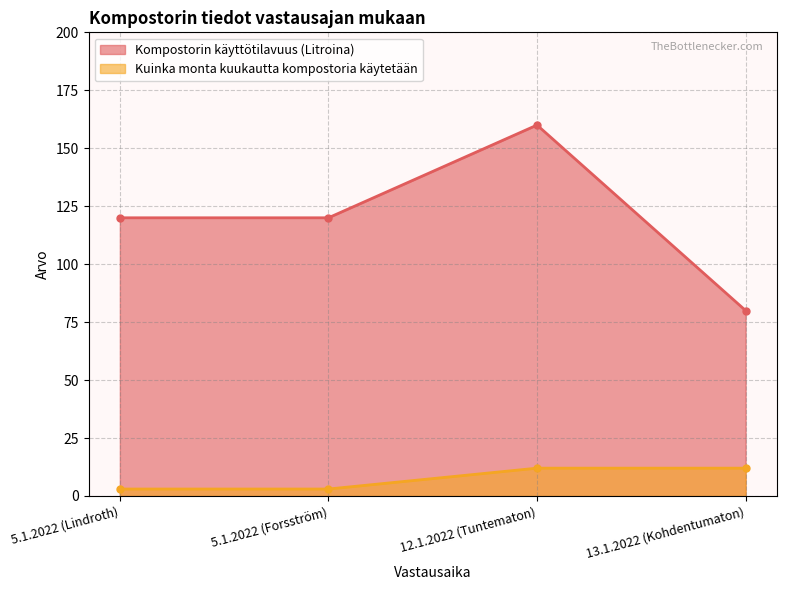

The Kuinka monta kuukautta kompostoria käytetään series shows 3 at 5.1.2022 (Forsström). True or false?

True